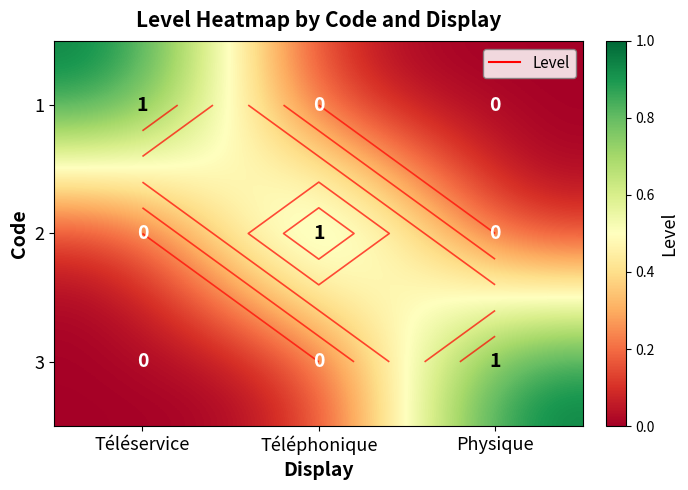

Which category has the highest value in the 1 series?

Téléservice